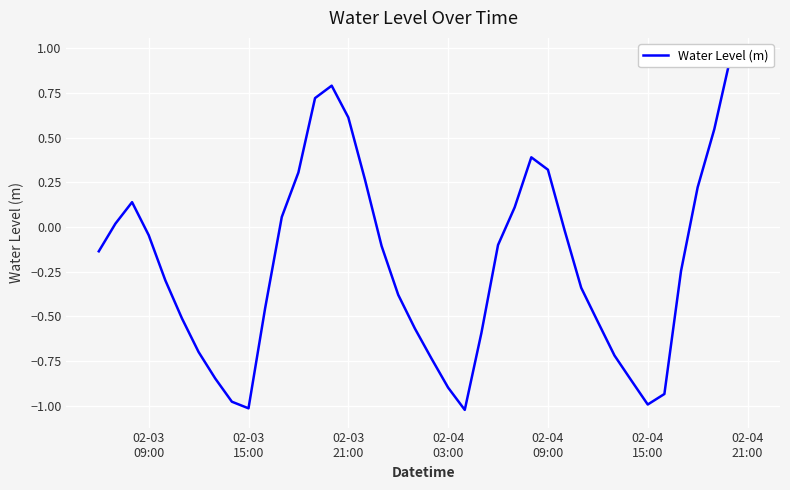

What position from the right is 02-04 15:00?

7